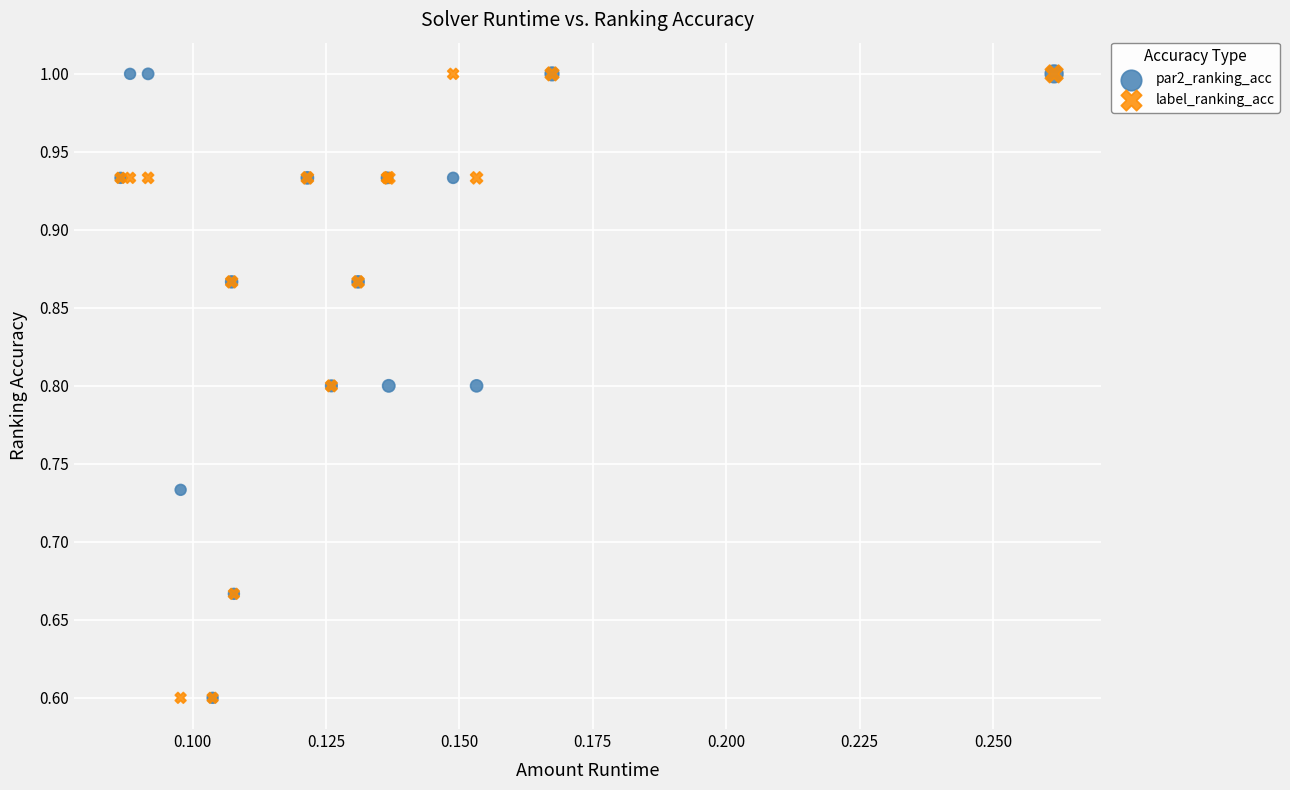

What are all the series names shown in the legend?

par2_ranking_acc, label_ranking_acc